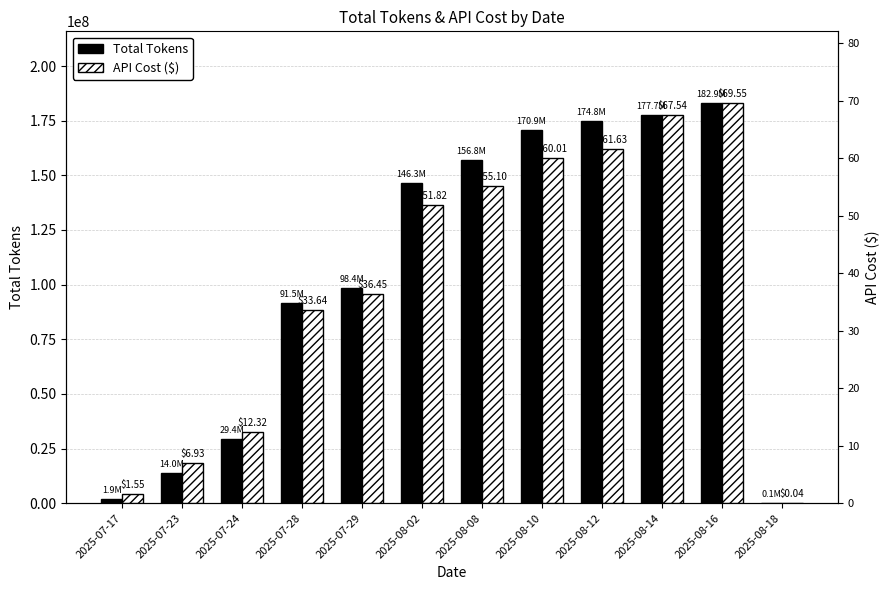

The API Cost ($) series shows 182933580.0 at 2025-08-16. True or false?

True